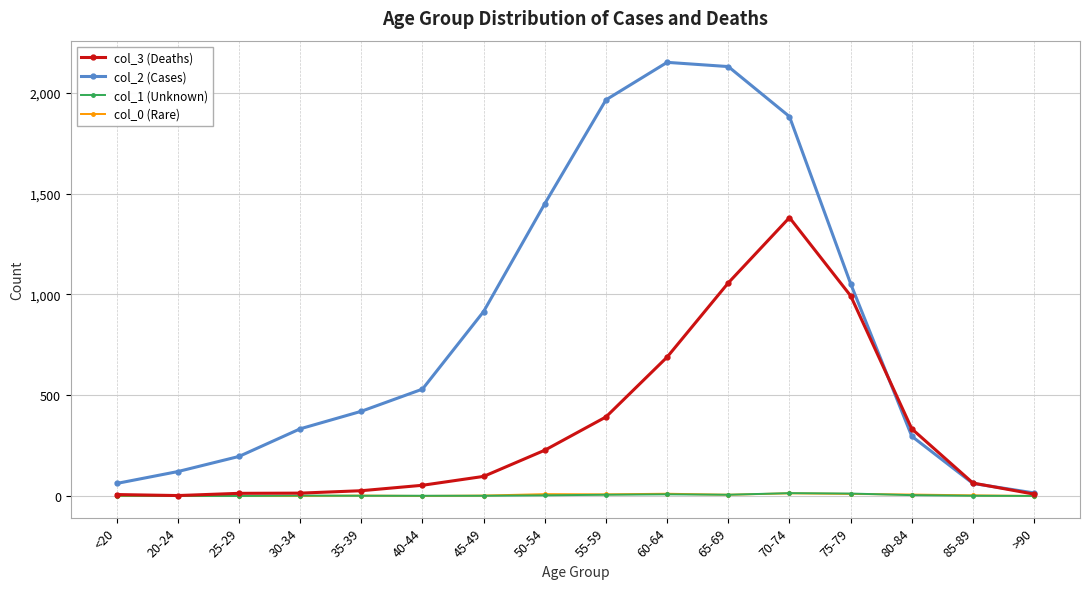

Where is col_2 (Cases) nearest to the value 1083?

75-79